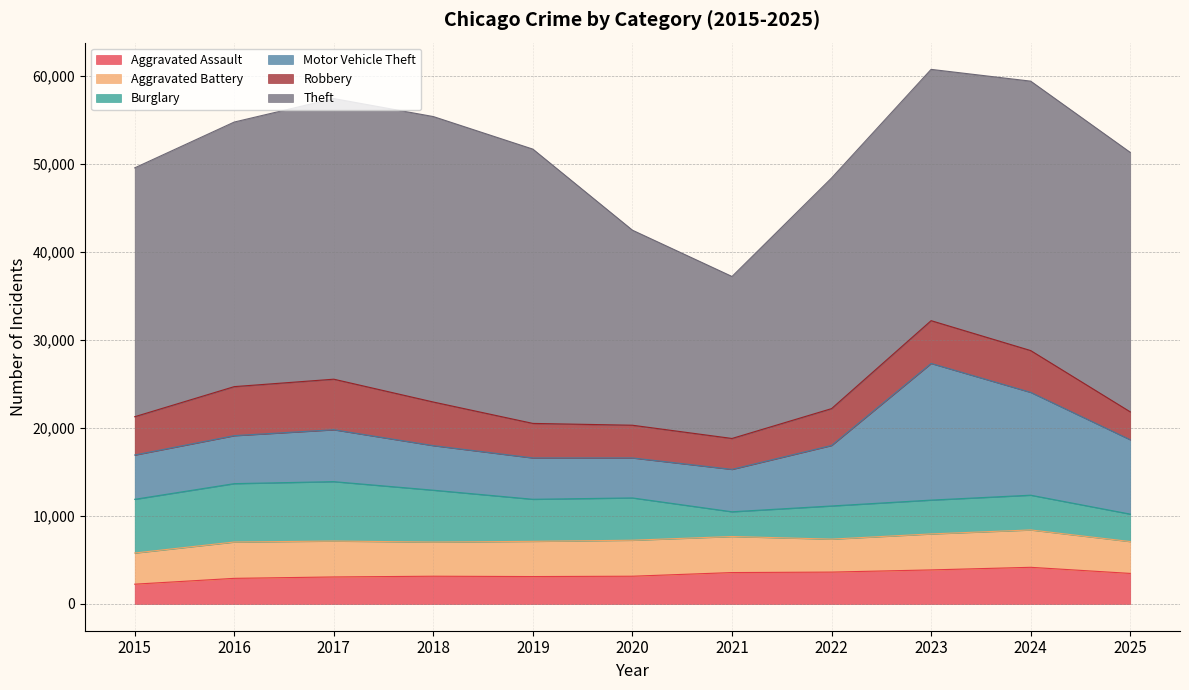

What is the difference between the highest and lowest values at 2024?

26644